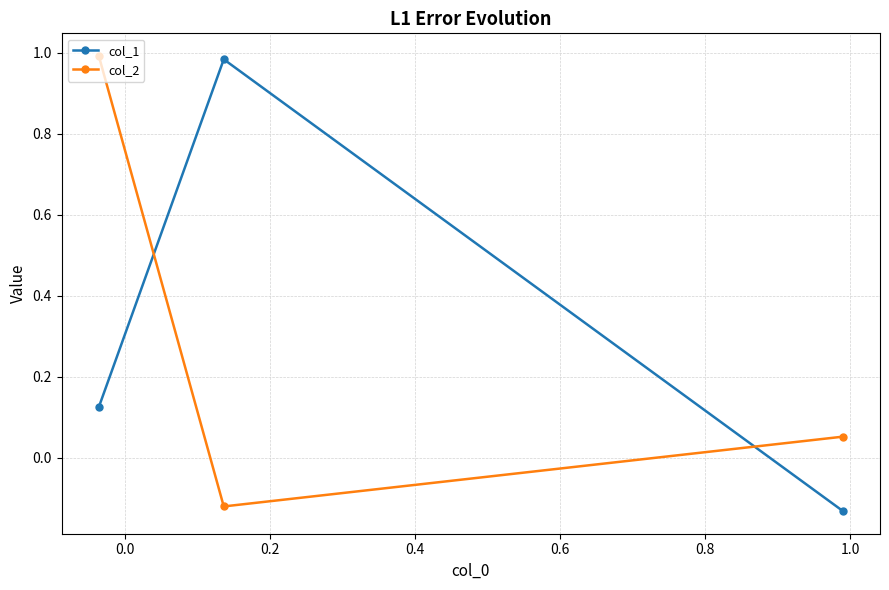

What is the difference between the maximum and minimum values in the col_1 series?

1.1